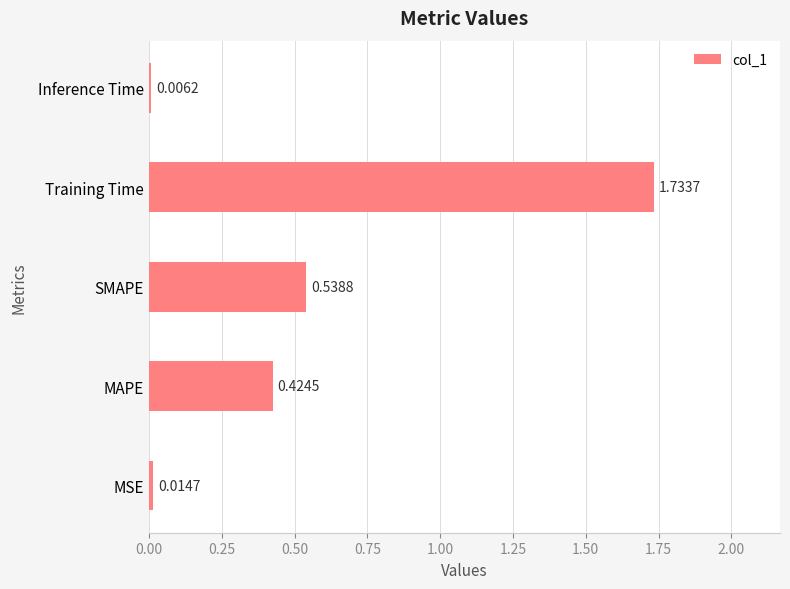

What is the sum of all values?

2.7